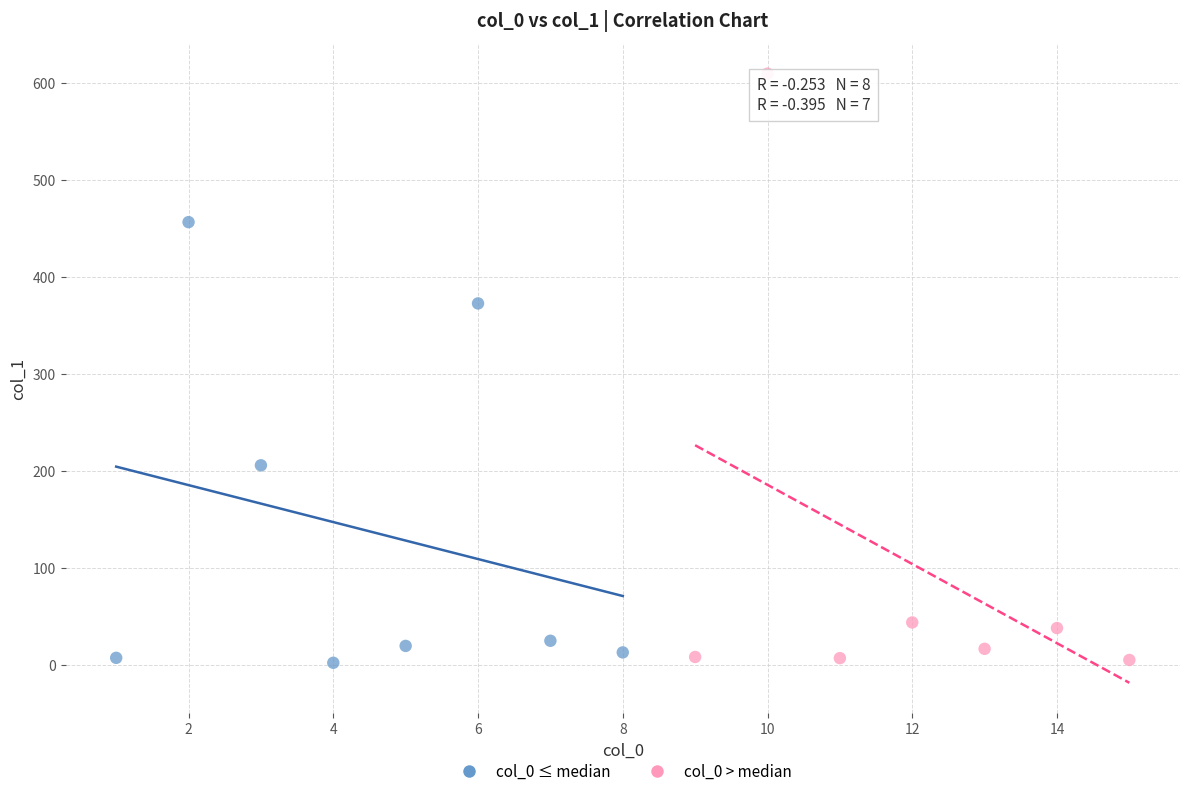

Which series has the widest spread of Y values?

col_0 > median